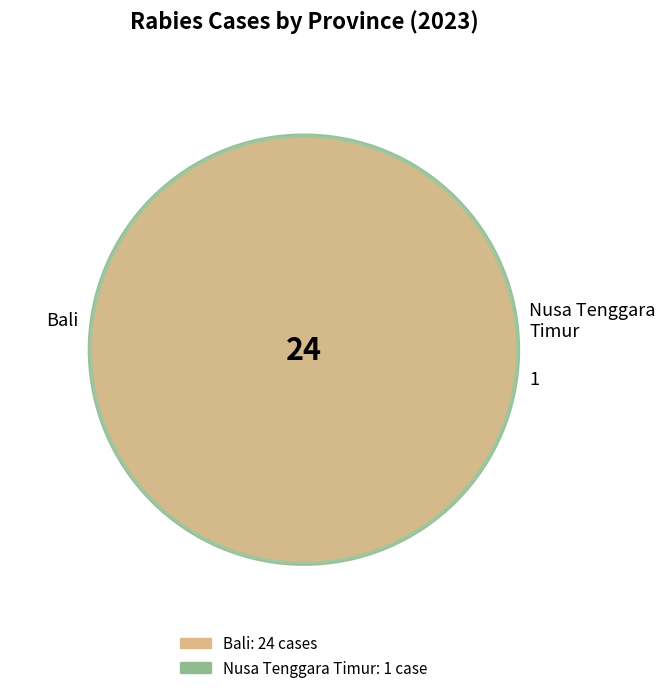

What percentage is the Nusa Tenggara Timur slice, to the nearest percent?

4%